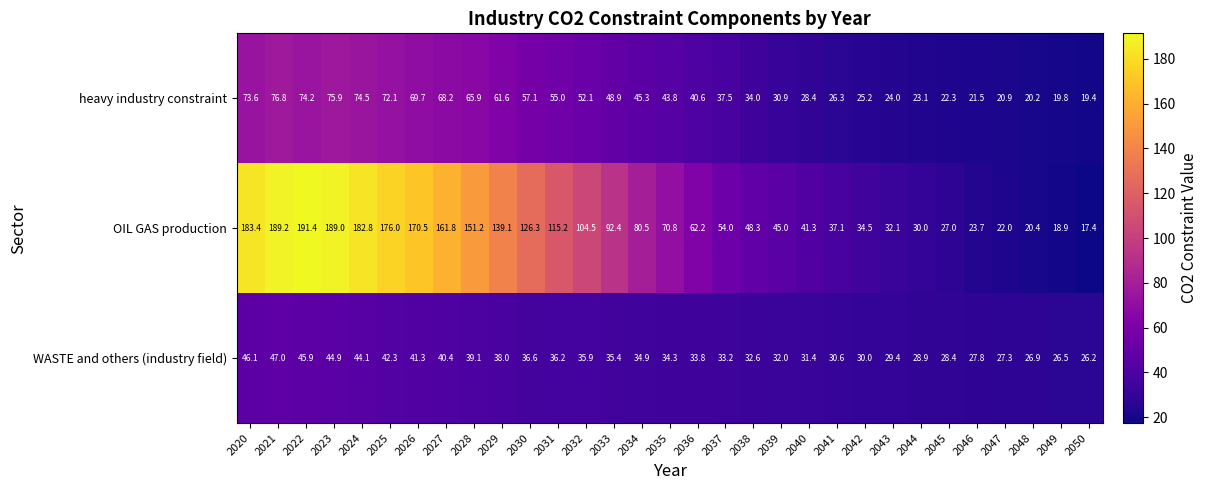

At which label is WASTE and others (industry field) closest to 36?

2032